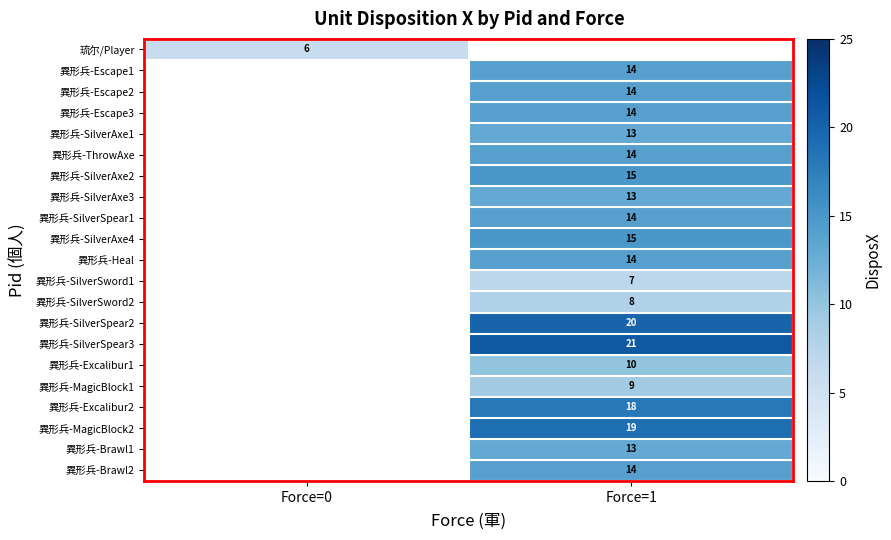

The 琉尔/Player series shows 10.5 at Force=0. True or false?

False